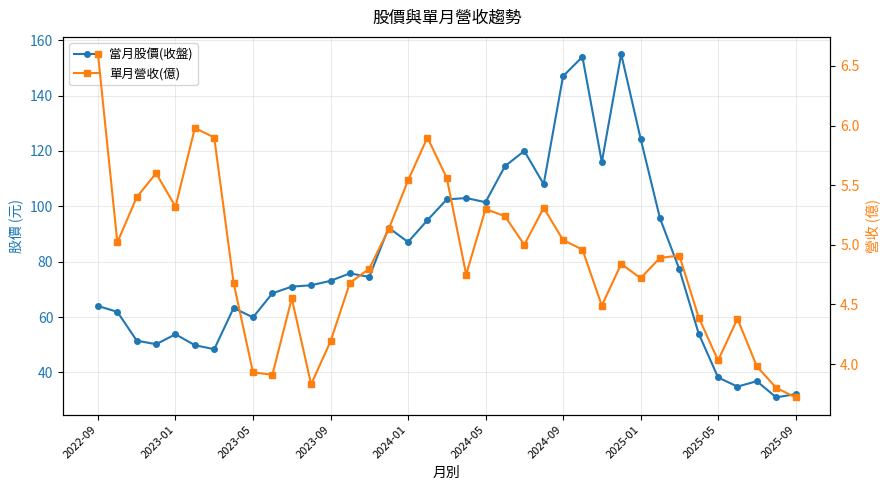

True or false: 當月股價(收盤) and 單月營收(億) intersect in this chart.

False